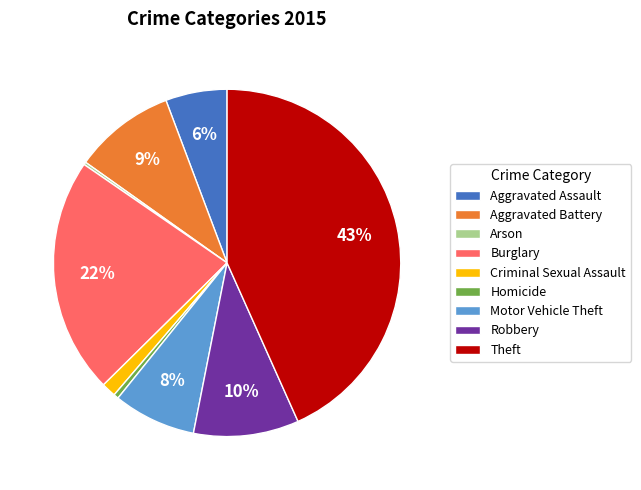

The Theft slice represents 55% of the pie. True or false?

False